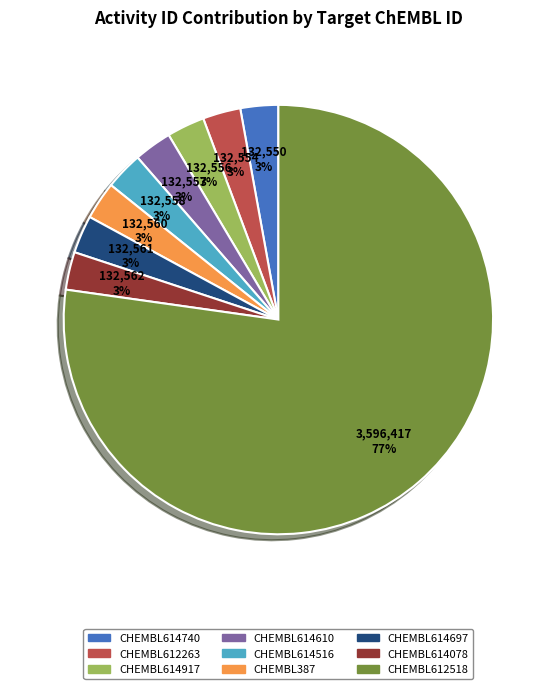

What is the ratio of the value at CHEMBL614516 to the value at CHEMBL614078?

1.0